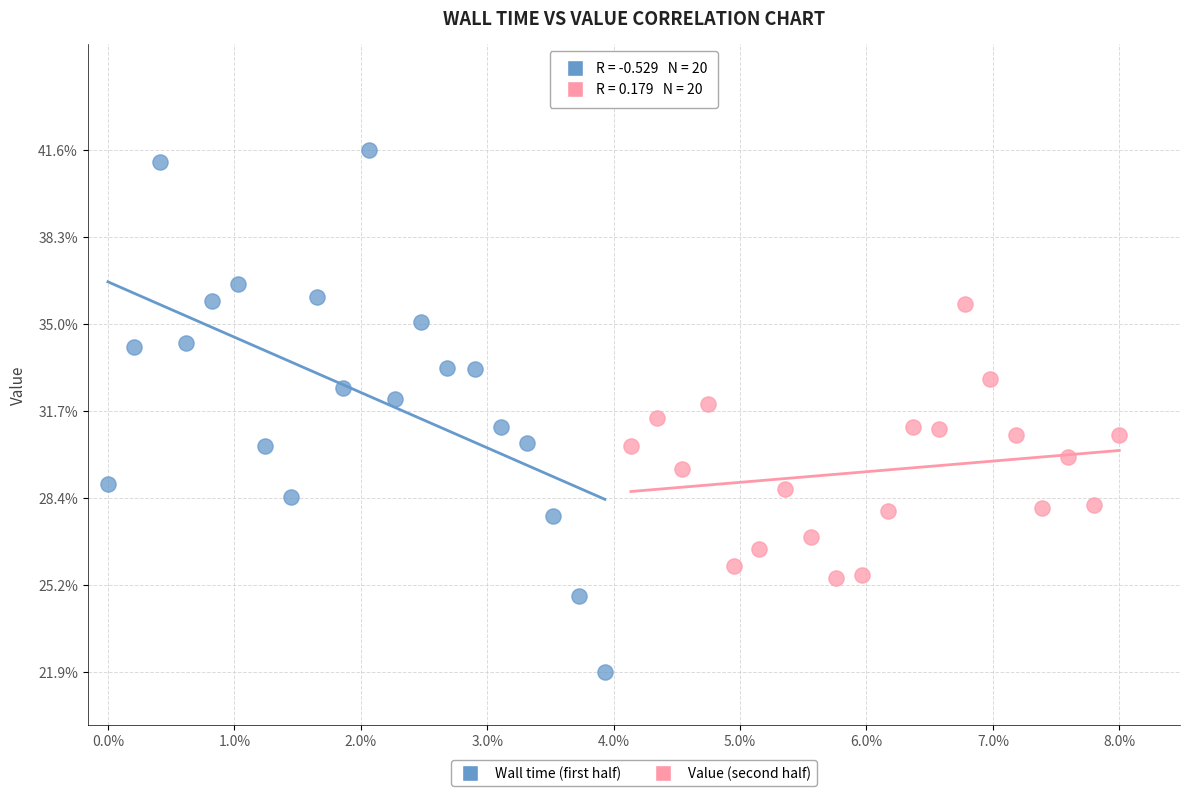

Which series has the largest Y range (max minus min)?

Wall time (first half)